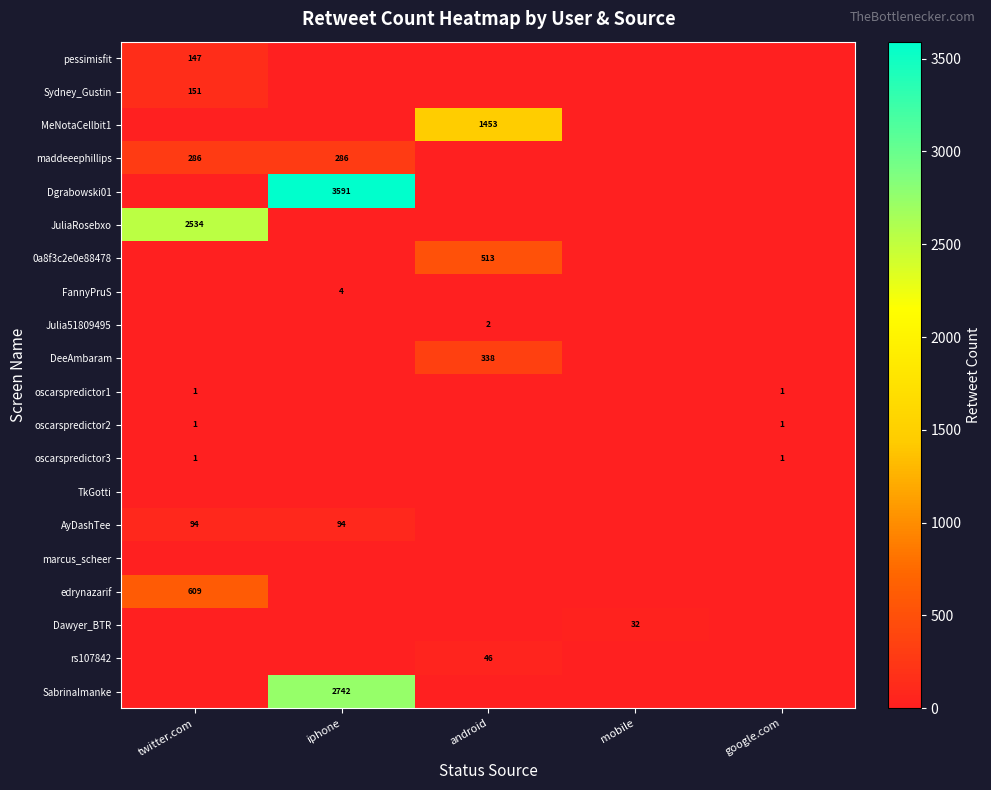

The oscarspredictor1 series shows 1 at google.com. True or false?

True